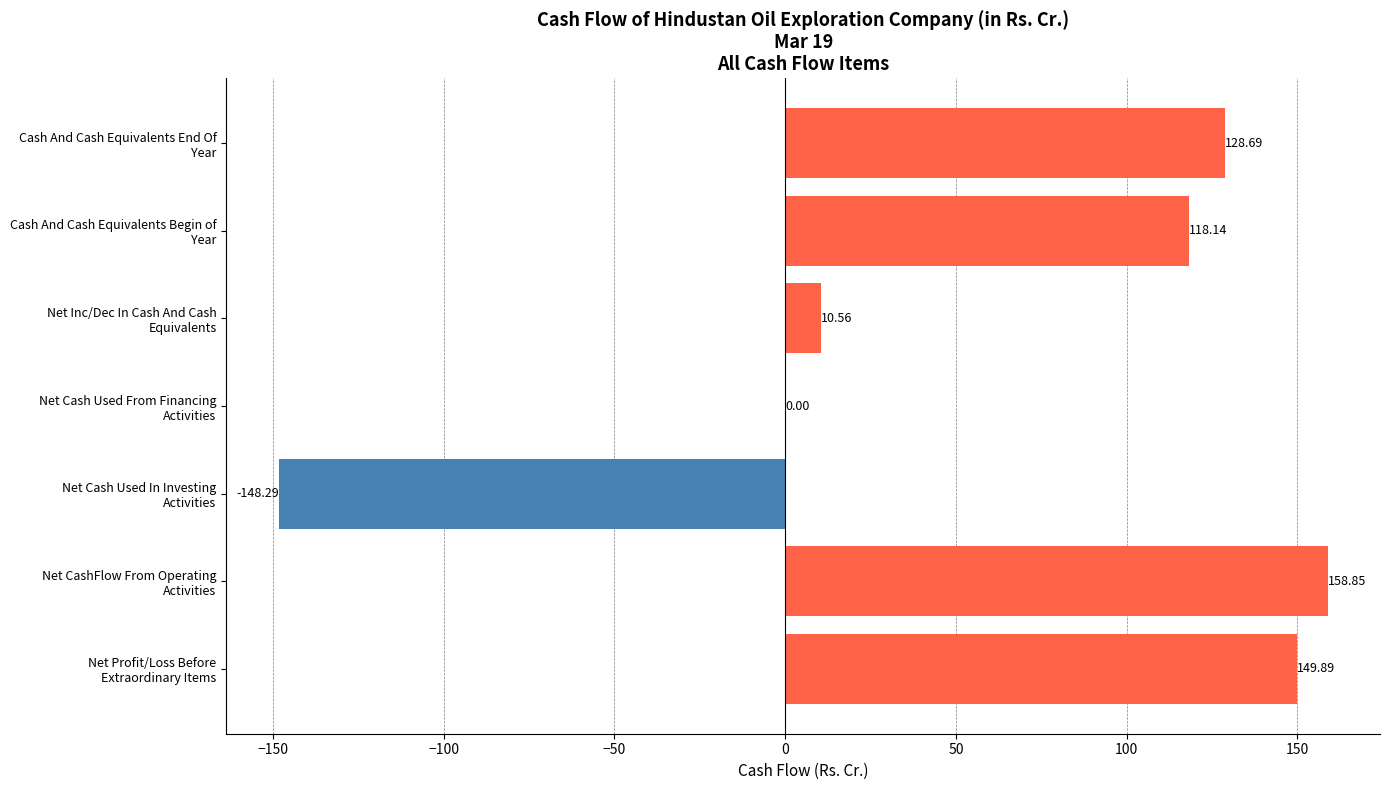

What is the sum of all values?

417.8